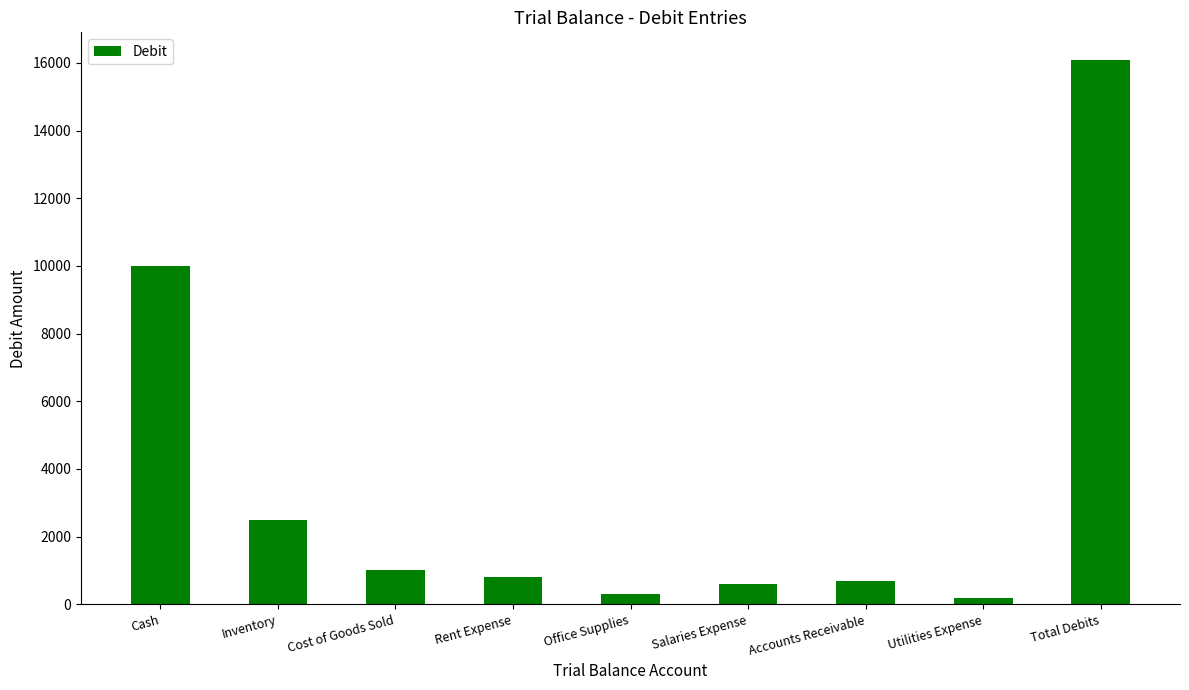

At which label is the value closest to 8150?

Cash